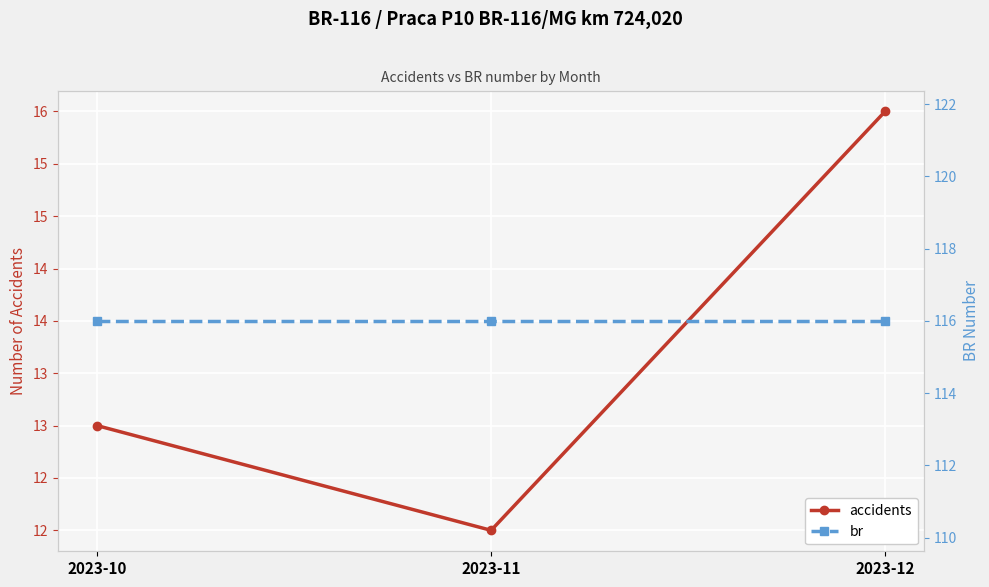

True or false: br has a value of 116 at 2023-12.

True